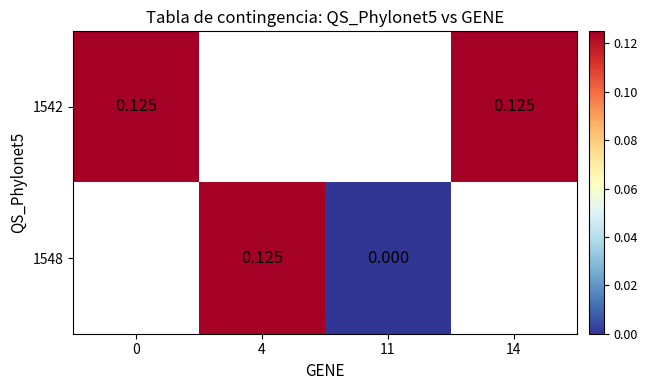

What is the greatest value displayed?

0.1